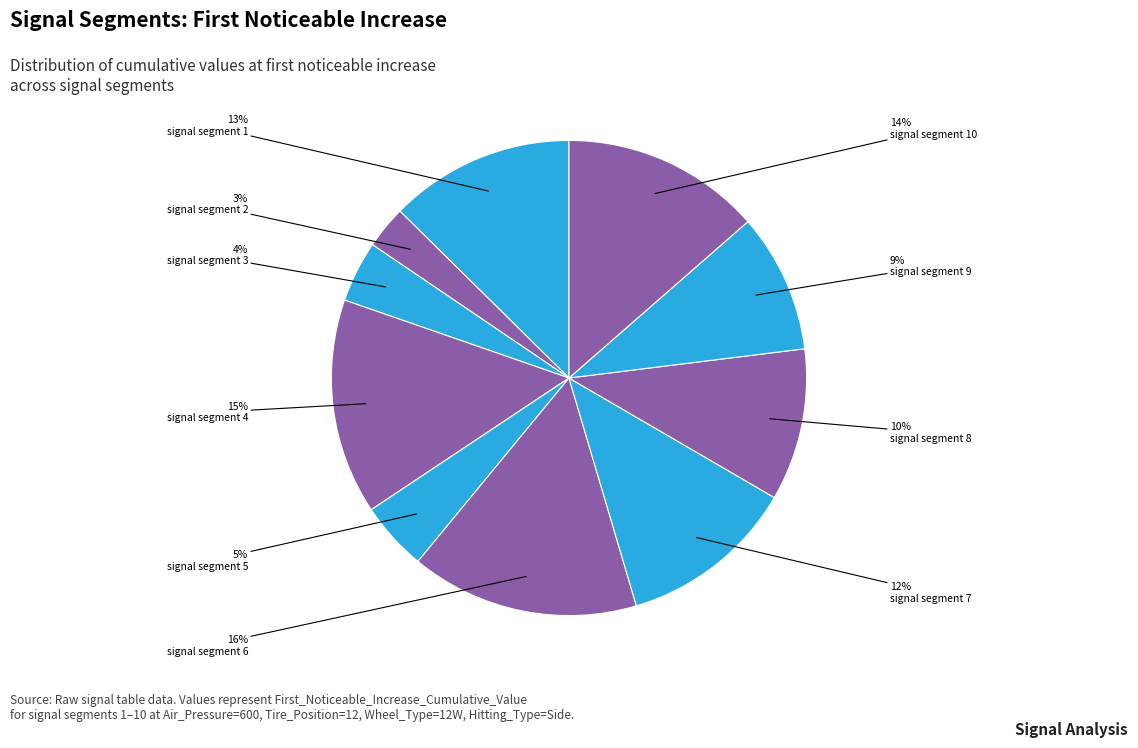

To the nearest percent, what is the average slice percentage?

10%